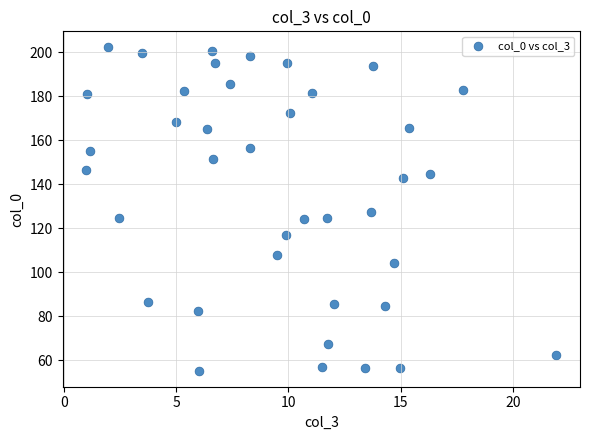

What is the range of X values (max minus min)?

20.9